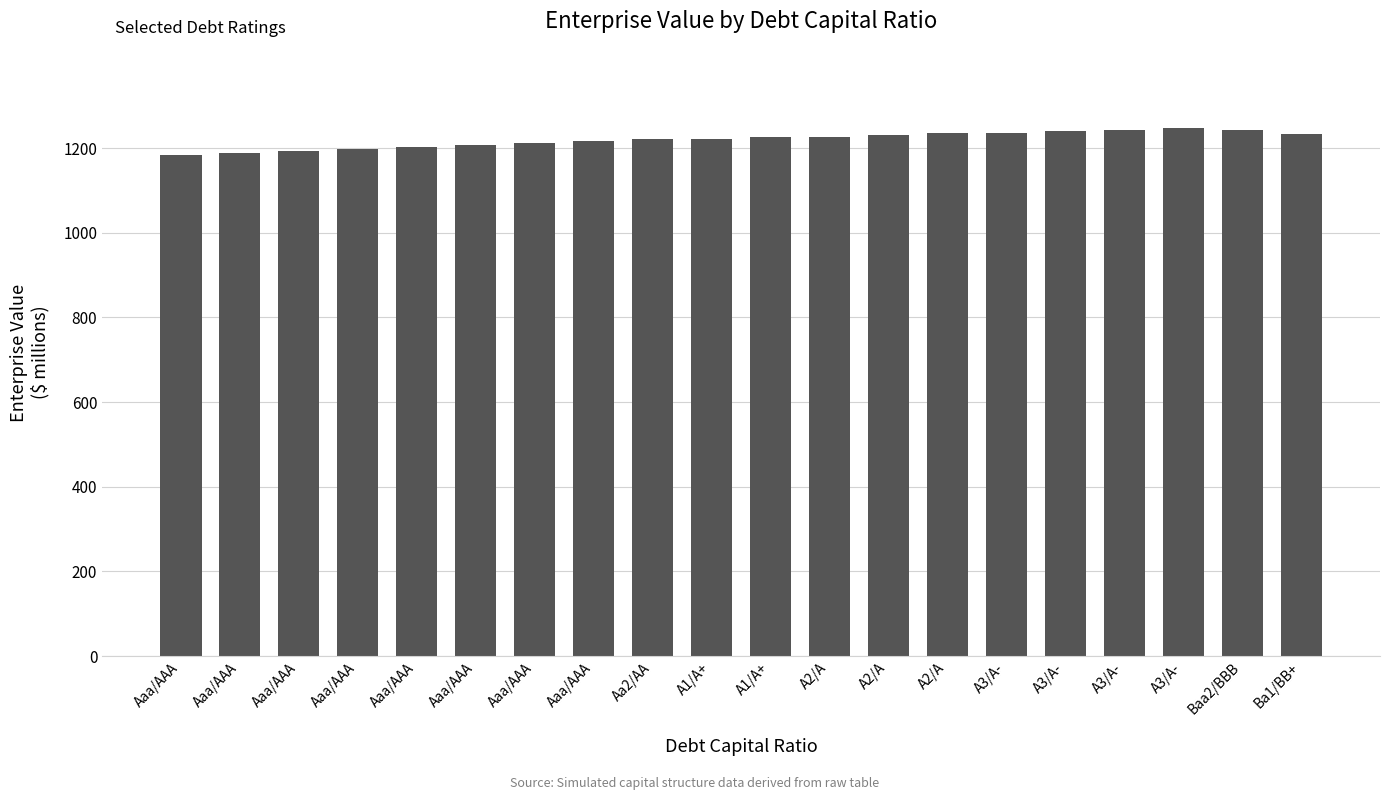

What is the ratio of the value at A2/A to the value at A2/A?

1.0